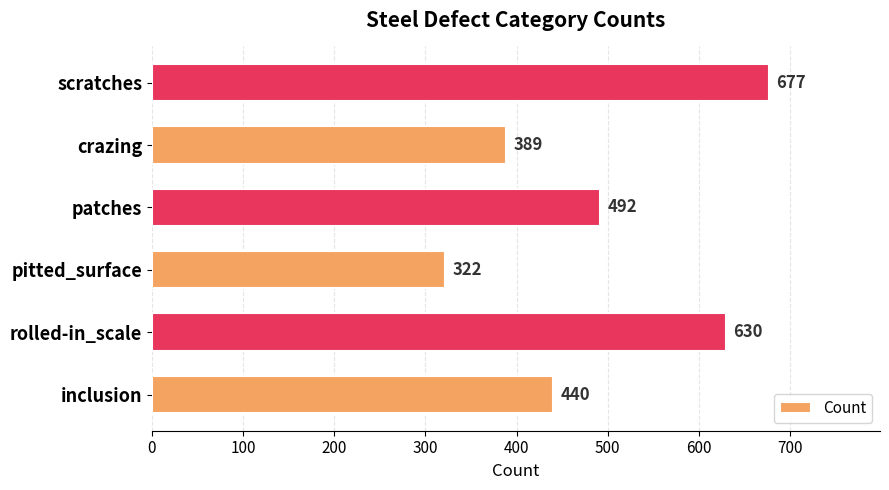

How many bars are there in total?

6